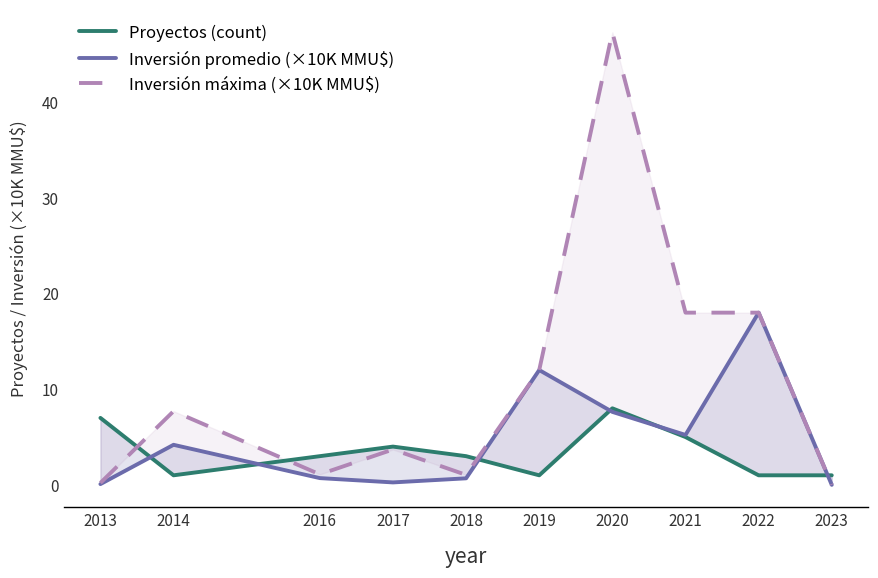

Between 2017 and 2018, which is larger?

2017